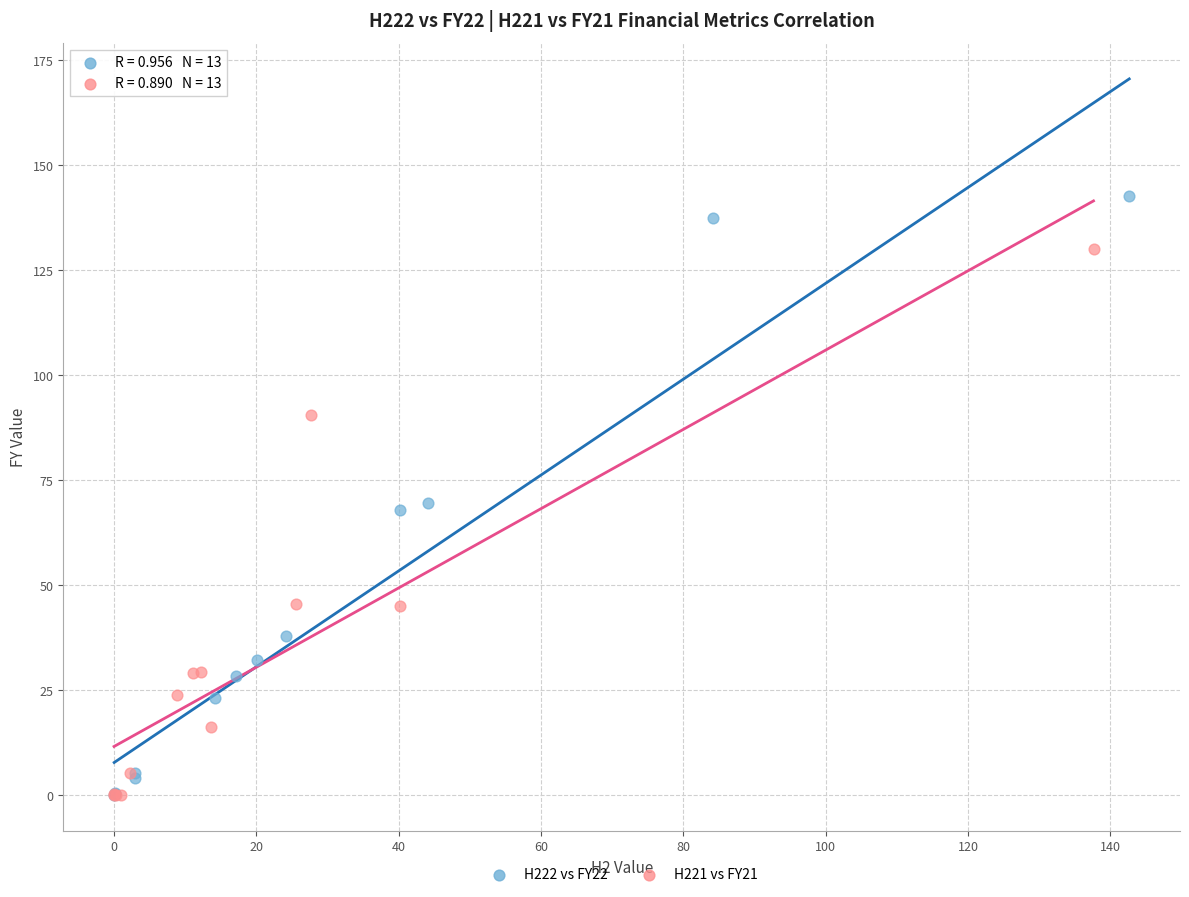

Which series contains the highest Y value?

H222 vs FY22